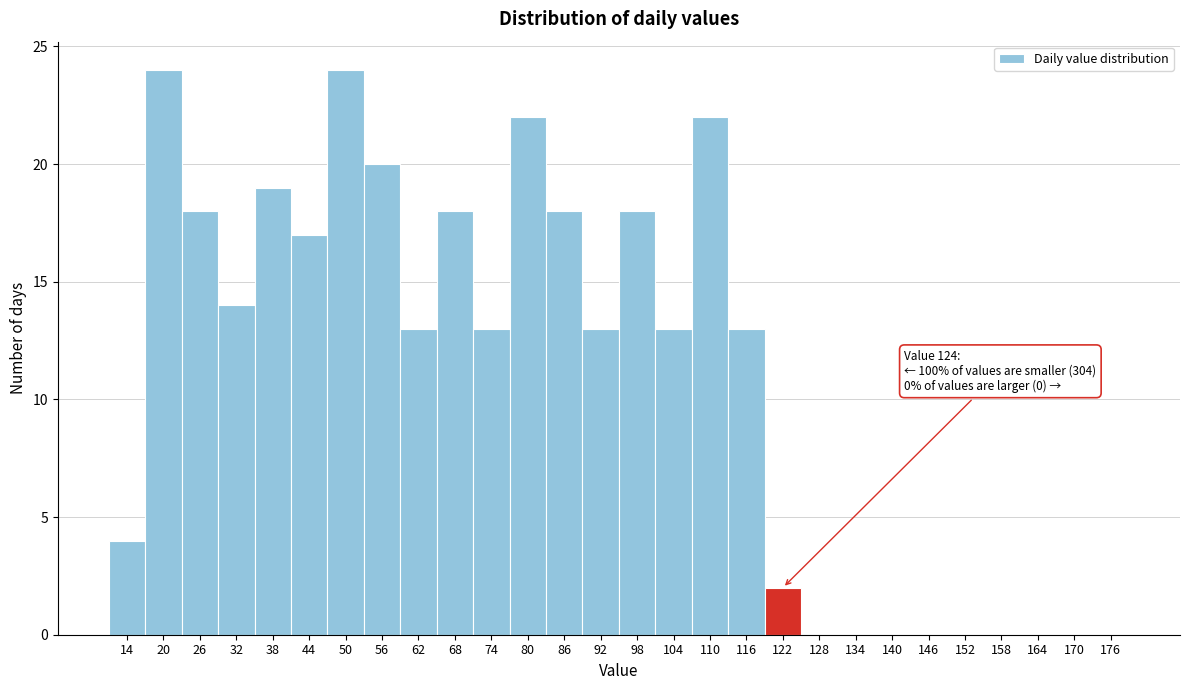

Reading right to left, extract all data points from this chart.

176=0	170=0	164=0	158=0	152=0	146=0	140=0	134=0	128=0	122=2	116=13	110=22	104=13	98=18	92=13	86=18	80=22	74=13	68=18	62=13	56=20	50=24	44=17	38=19	32=14	26=18	20=24	14=4